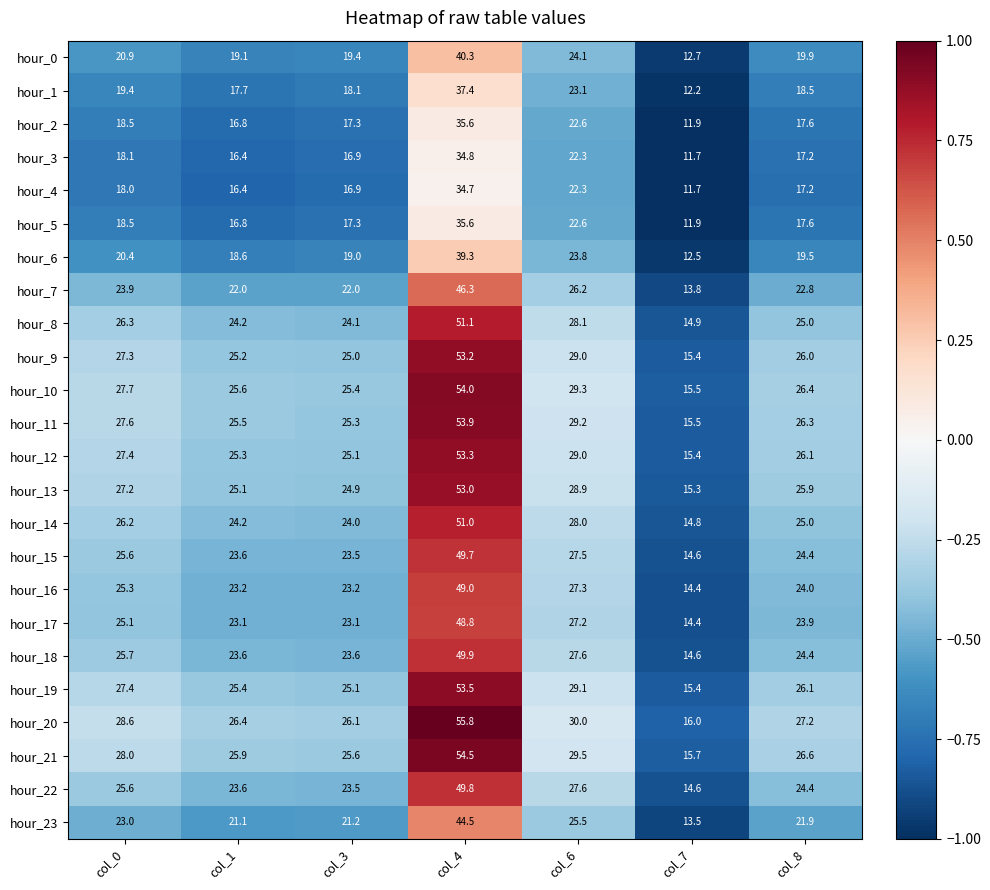

How many values in the hour_19 series are below 26?

3